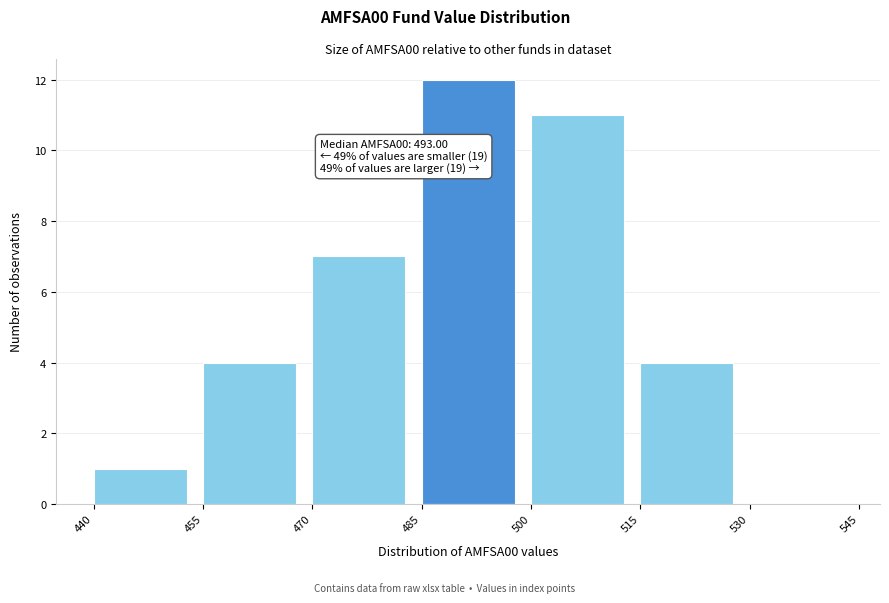

Which range on the x-axis has the tallest bar?

485 to 500